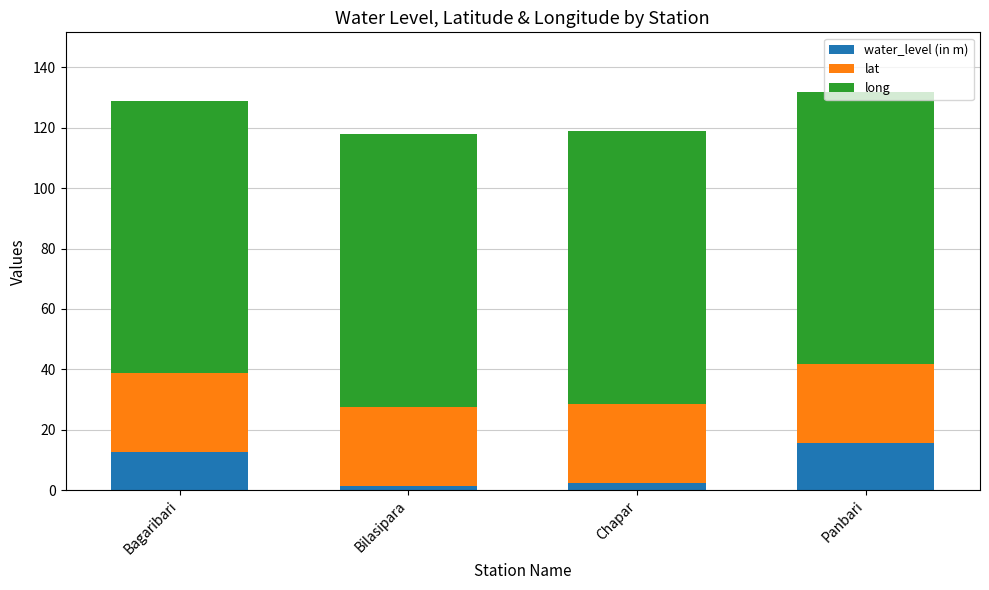

What is the average value of the water_level (in m) series?

8.0